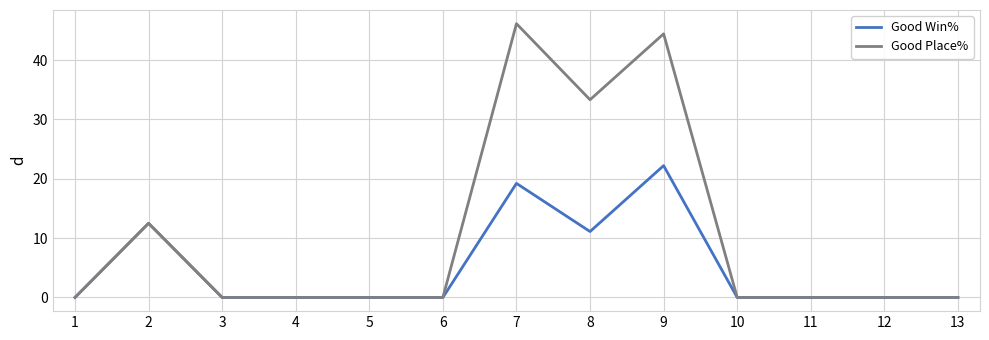

Which series has the largest total across all categories?

Good Place%